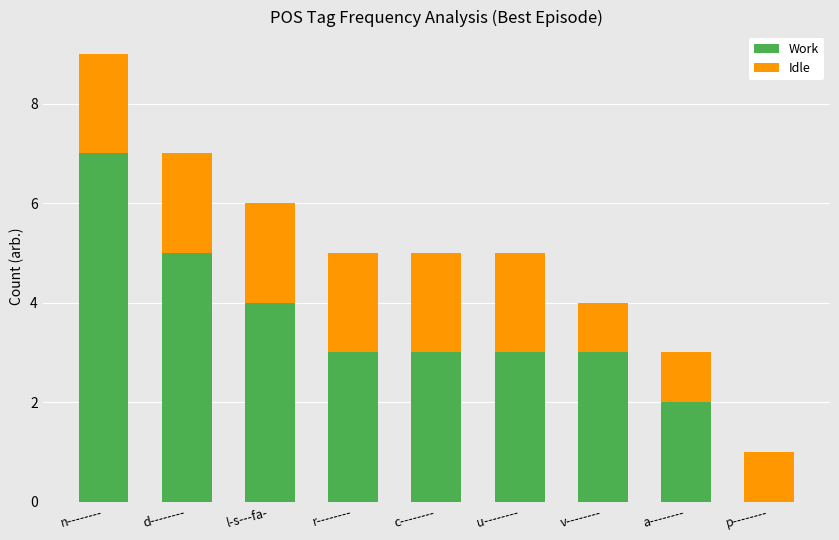

Does the chart contain stacked bars?

Yes